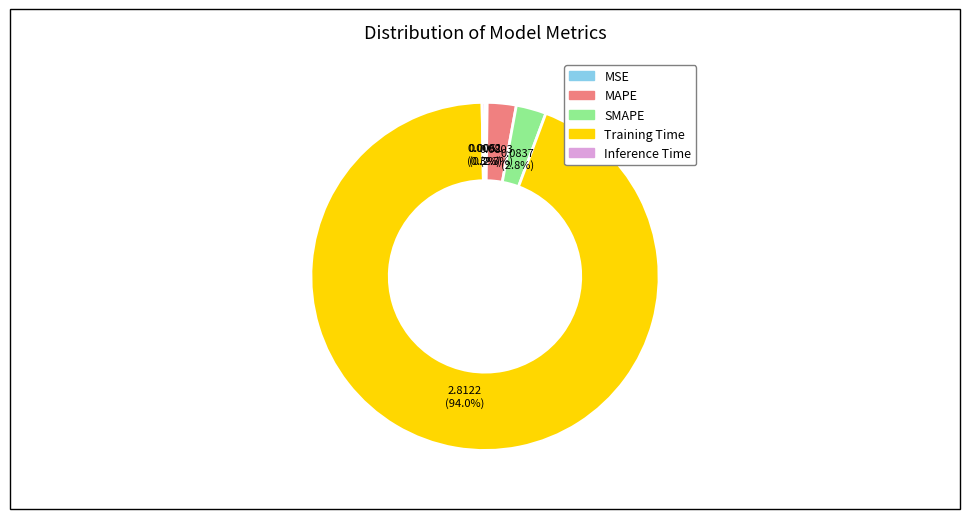

Which slice is the largest?

Training Time